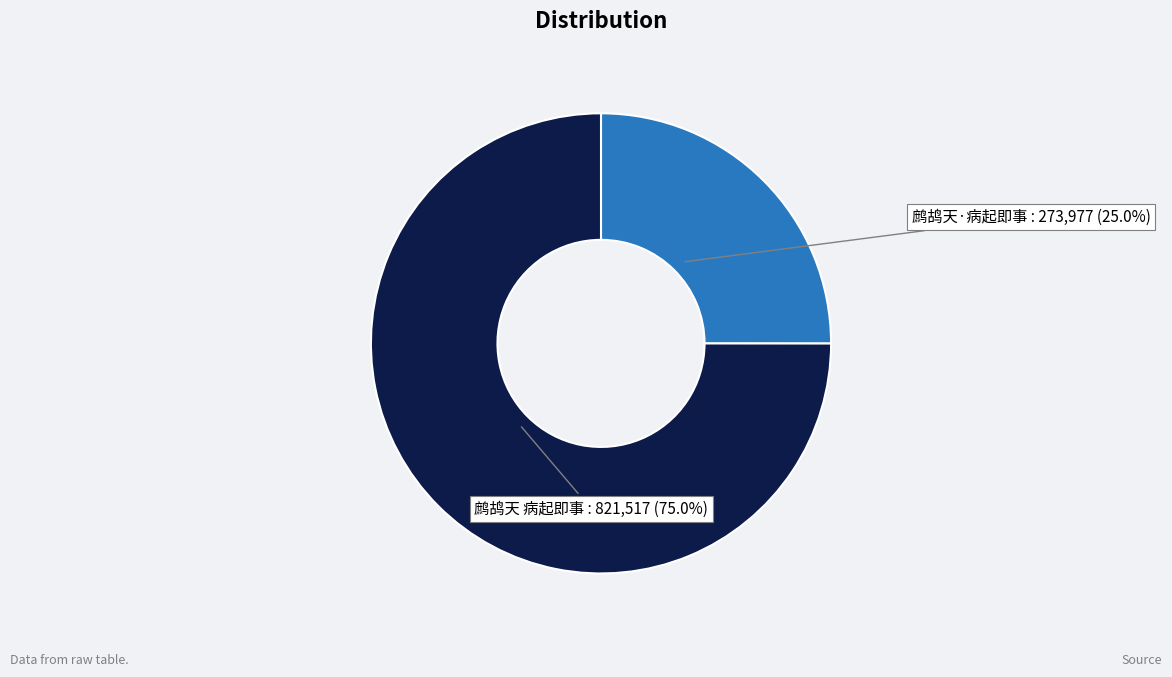

To the nearest percent, what is the difference between the largest and smallest slice percentages?

50%